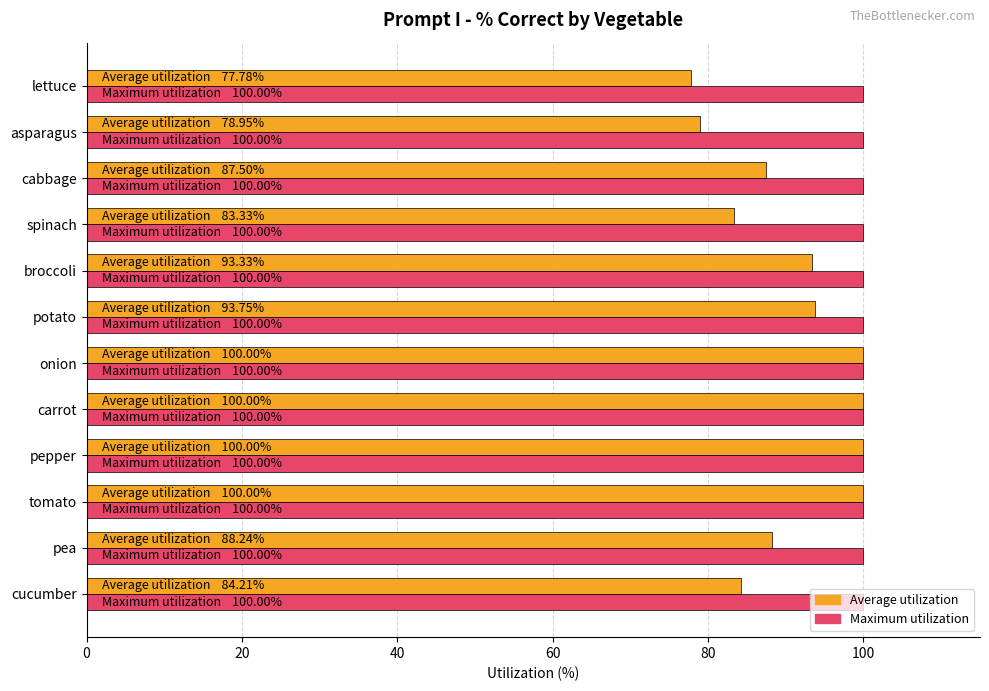

Which series has the largest total across all categories?

Maximum utilization